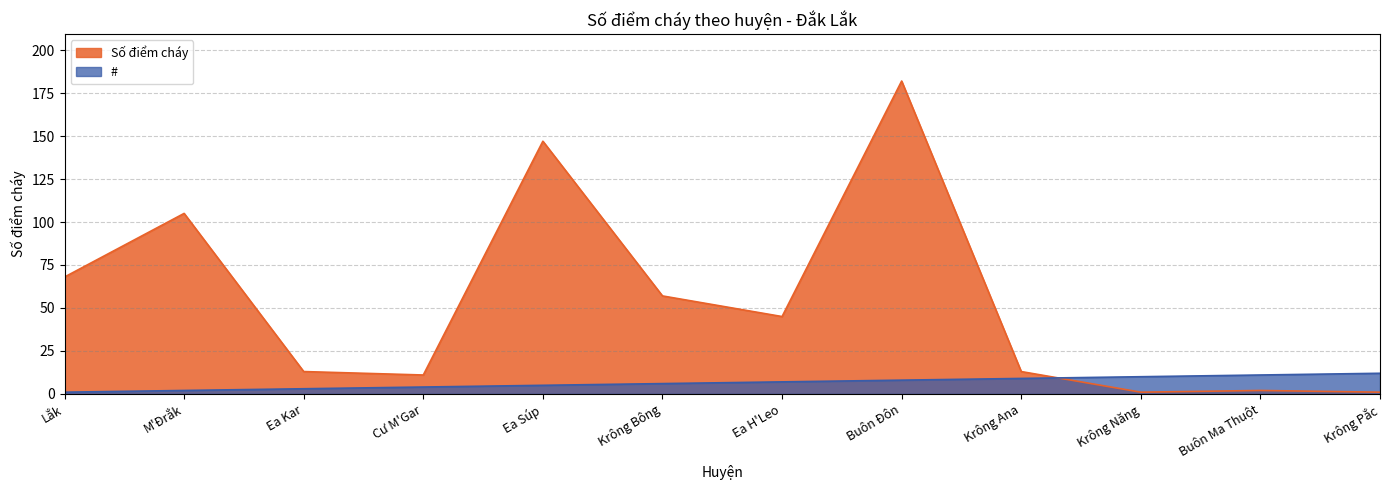

Reading left to right, extract all data points from this chart.

Số điểm cháy: 68	105	13	11	147	57	45	182	13	1	2	1
#: 1	2	3	4	5	6	7	8	9	10	11	12